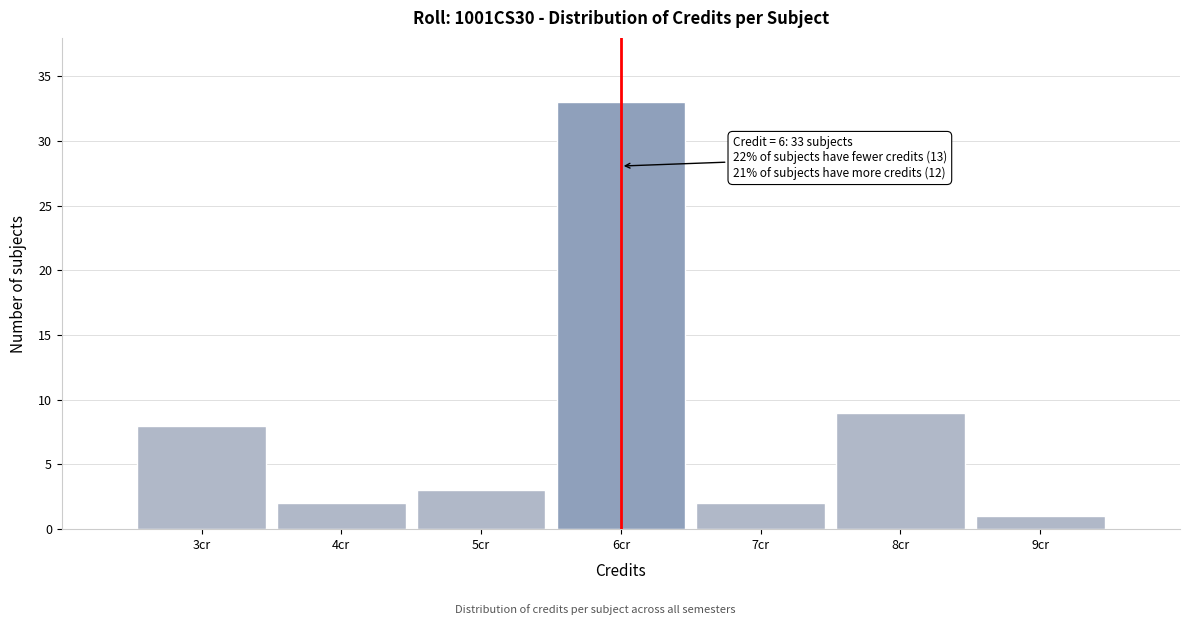

Reading left to right, what are all the values shown in this chart?

3cr=8	4cr=2	5cr=3	6cr=33	7cr=2	8cr=9	9cr=1